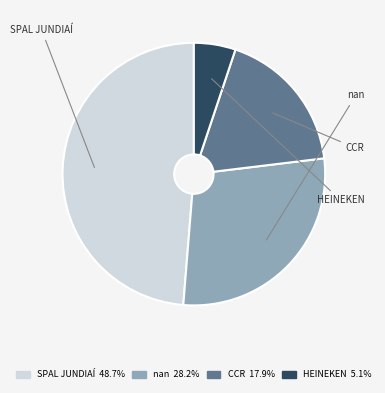

How many segments does this pie chart have?

4